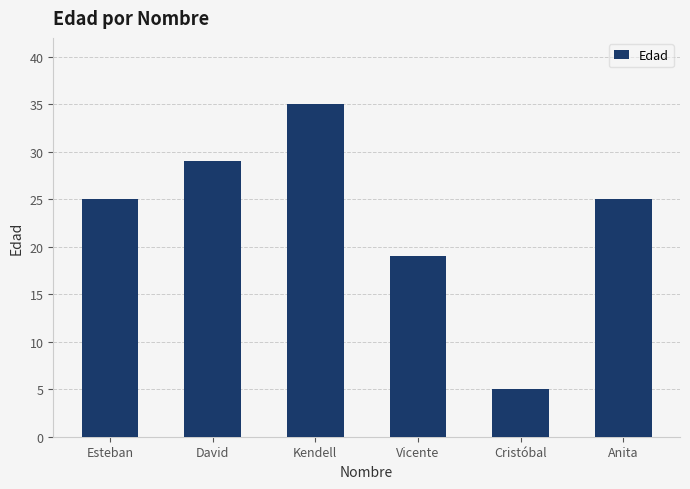

What is the label of the 5th bar from the left?

Cristóbal